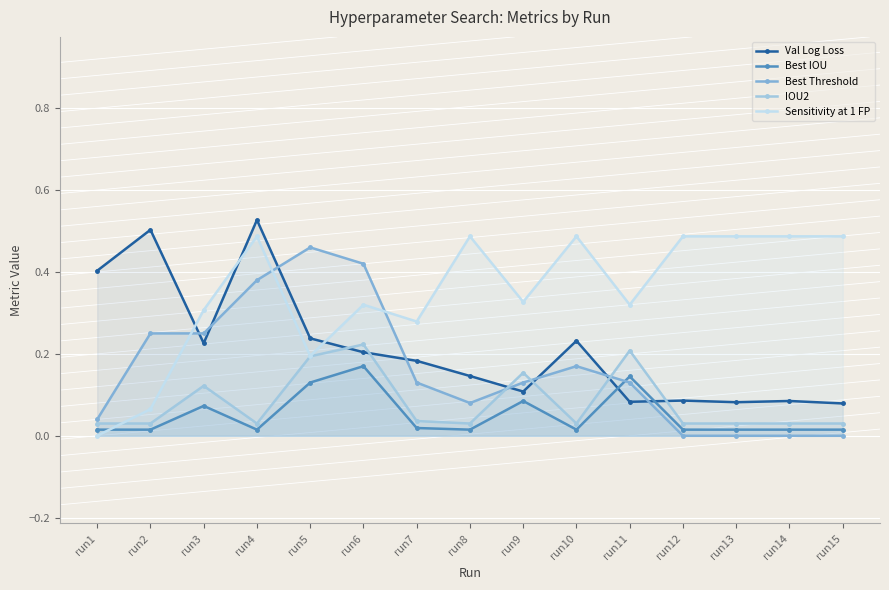

Is it true that IOU2 equals 0.0 at run12?

True